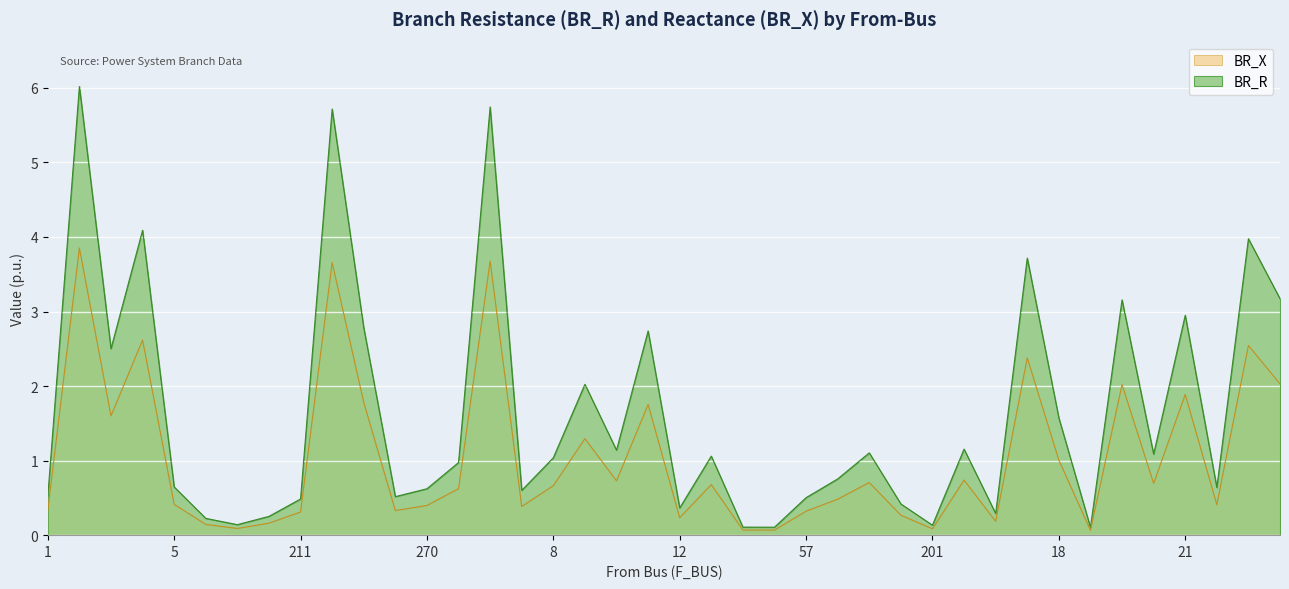

Which series has the largest total across all categories?

BR_R